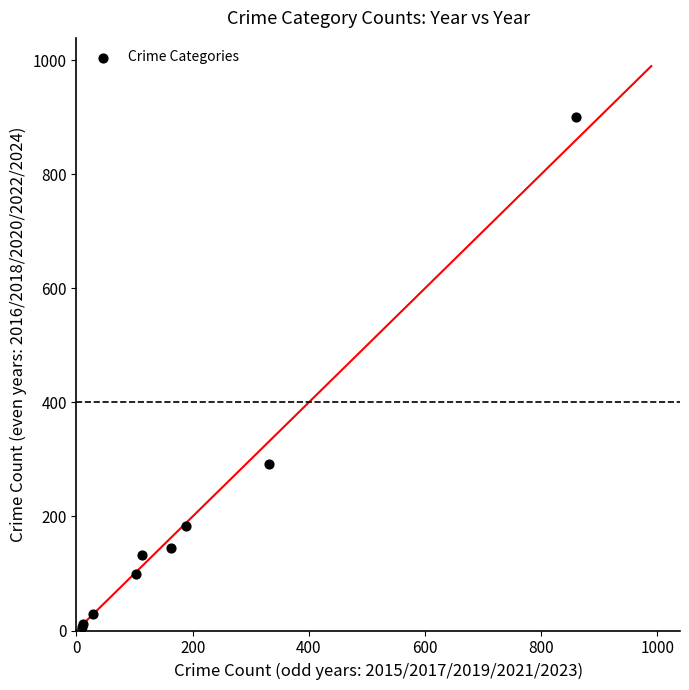

What Y value in the scatter plot is closest to 453?

291.6